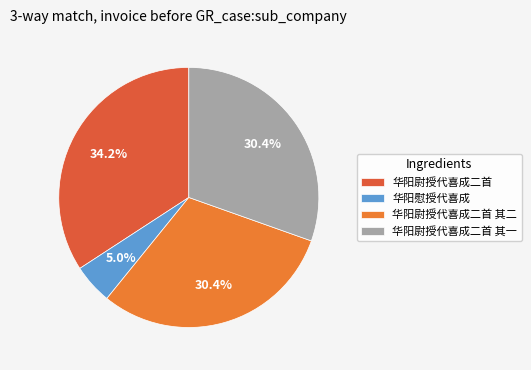

What is the change in value from 华阳尉授代喜成二首 to 华阳慰授代喜成?

-964245